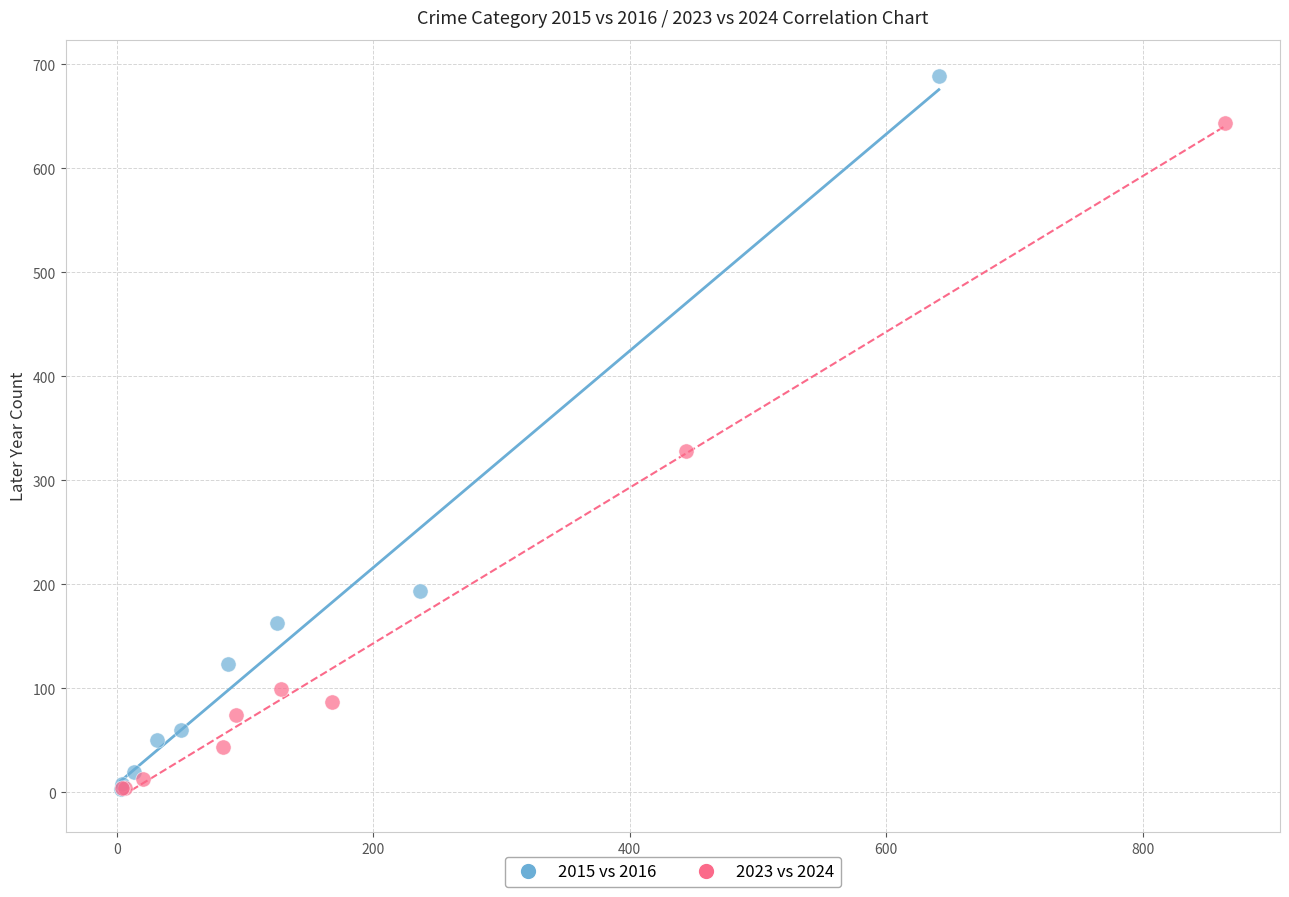

Which series reaches the maximum Y coordinate?

2015 vs 2016